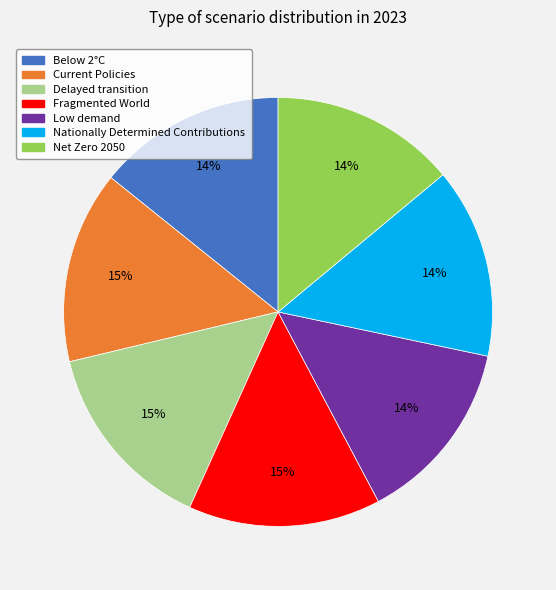

True or false: Current Policies accounts for 1% of the total.

False